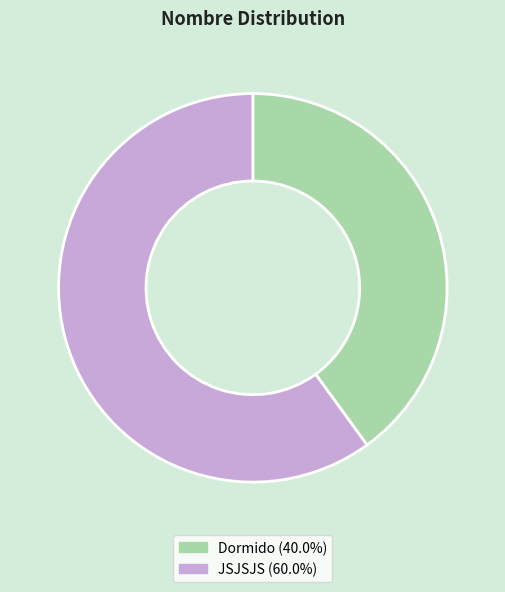

Which has a higher value, Dormido or JSJSJS?

JSJSJS